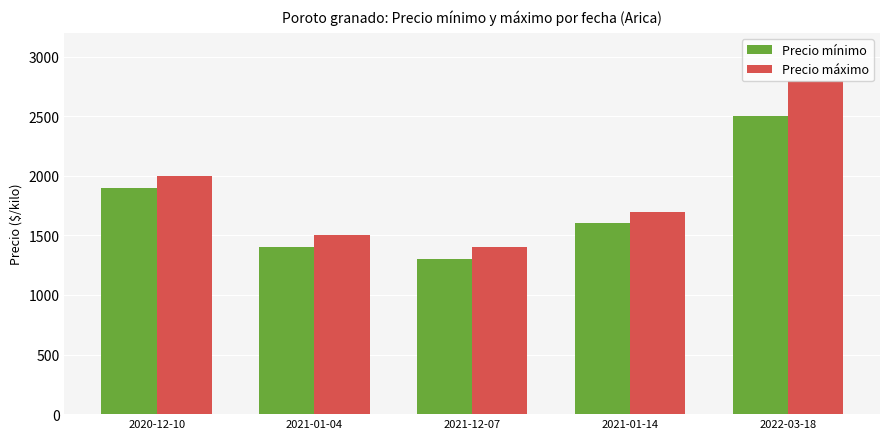

How many series are shown in this chart?

2